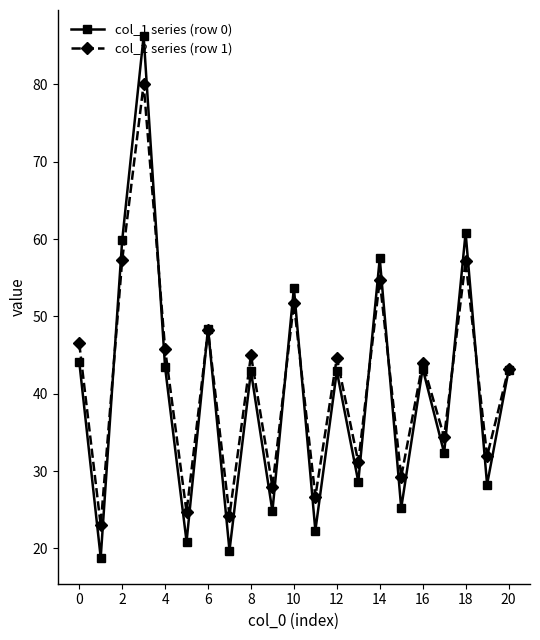

True or false: col_1 series (row 0) has more than 0 interior local peaks.

True